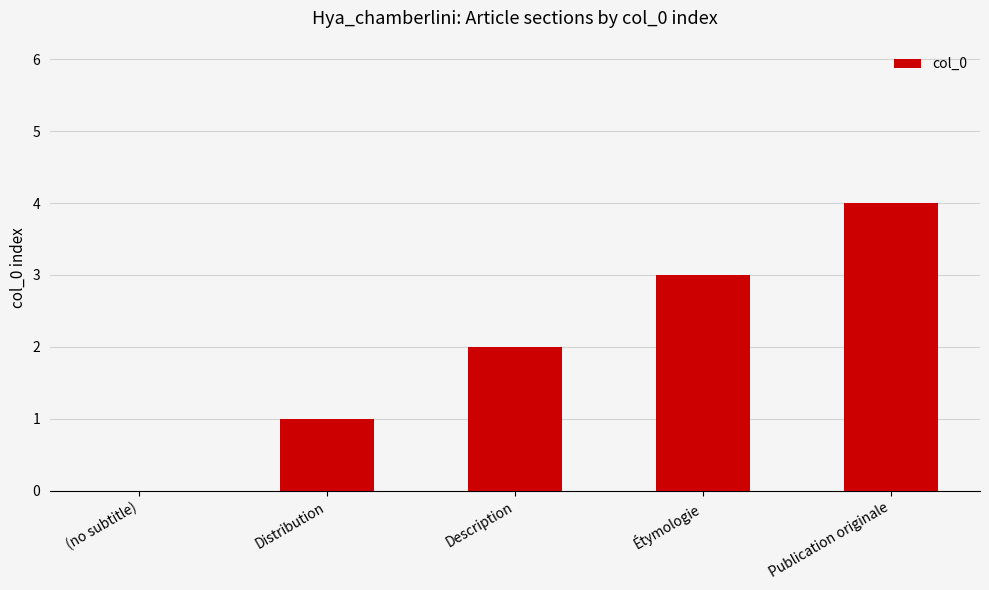

Between Description and (no subtitle), which is larger?

Description